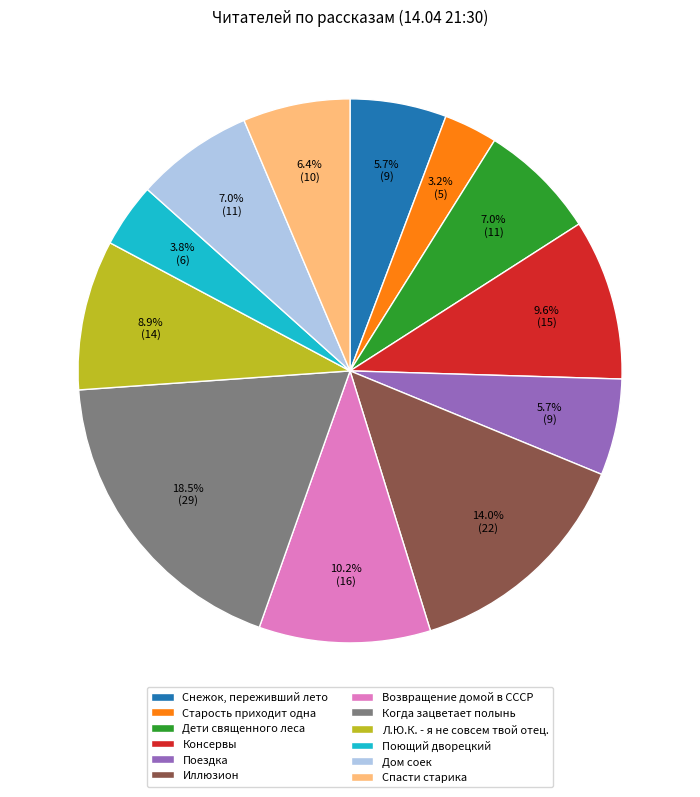

Which has a higher value, Дом соек or Поющий дворецкий?

Дом соек